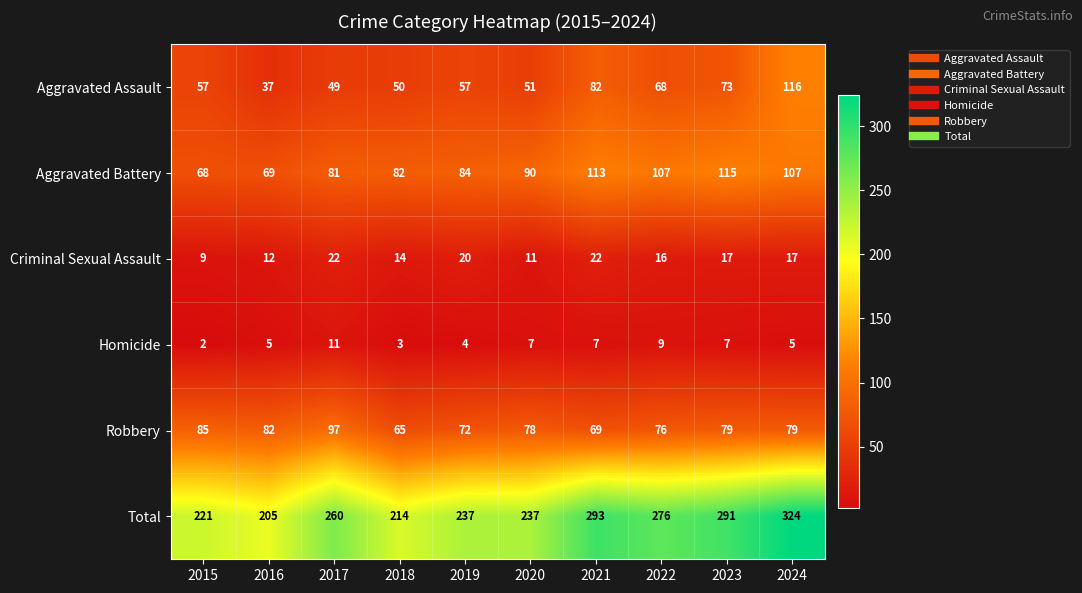

The value of Homicide at 2022 is 9. True or false?

True